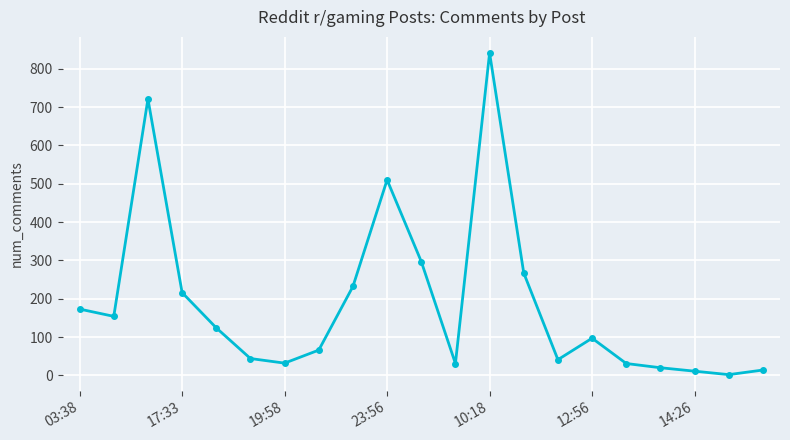

What is the minimum value shown in the chart?

2